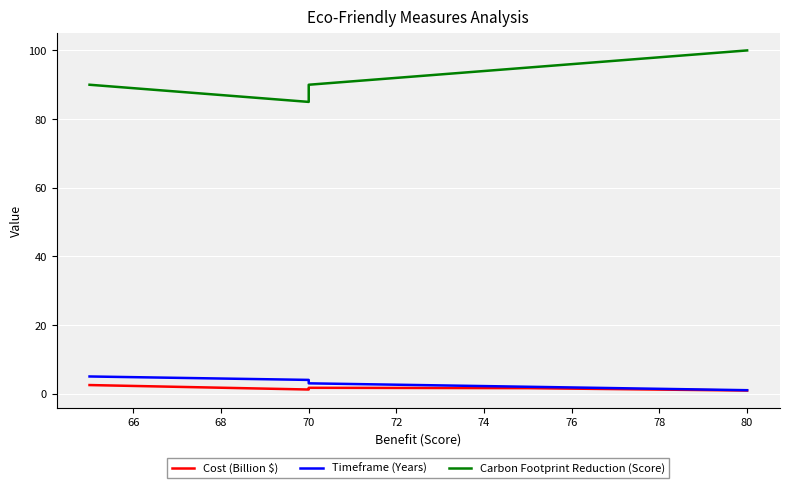

What is the lowest value of the Timeframe (Years) series?

1.0